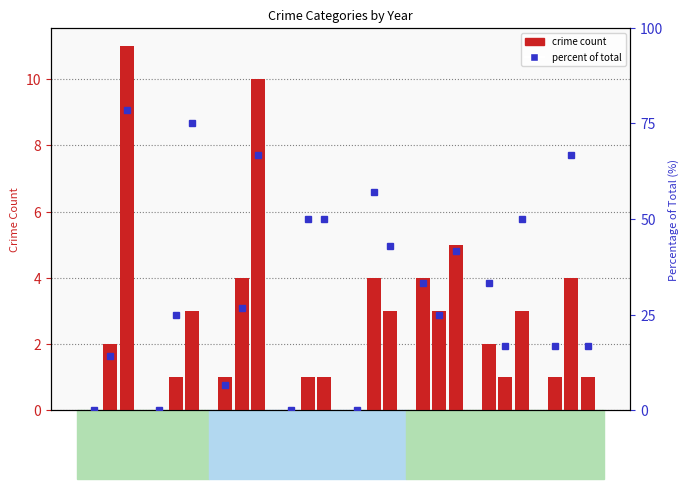

How many values in the Robbery (pct) series exceed 50?

3